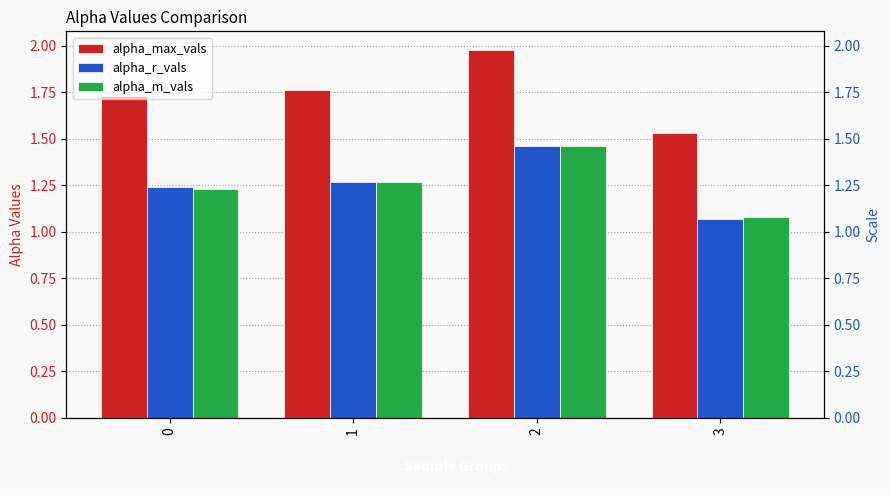

What is the difference between the highest and lowest values at 0?

0.5